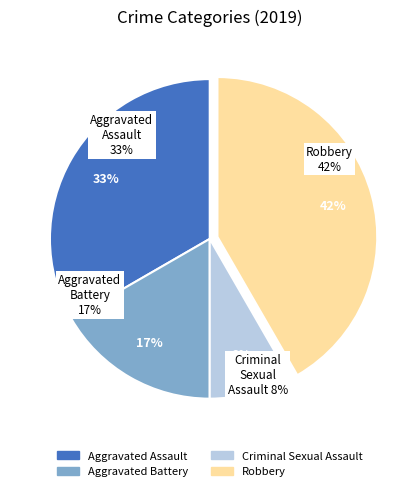

Does Robbery account for over 50% of the chart?

No